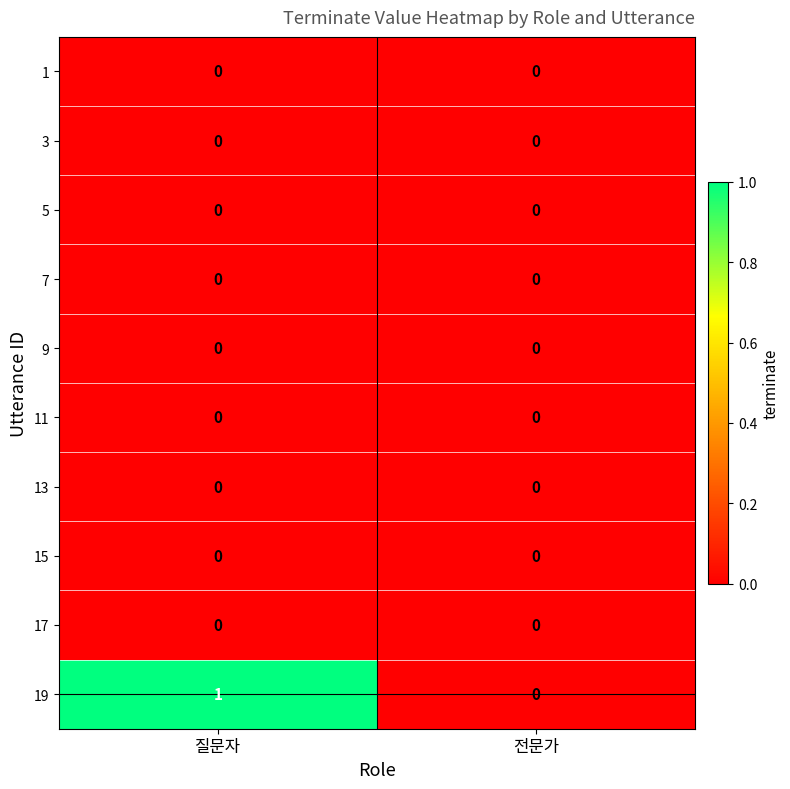

Reading left to right, extract all data points from this chart.

1: 0	0
3: 0	0
5: 0	0
7: 0	0
9: 0	0
11: 0	0
13: 0	0
15: 0	0
17: 0	0
19: 1	0